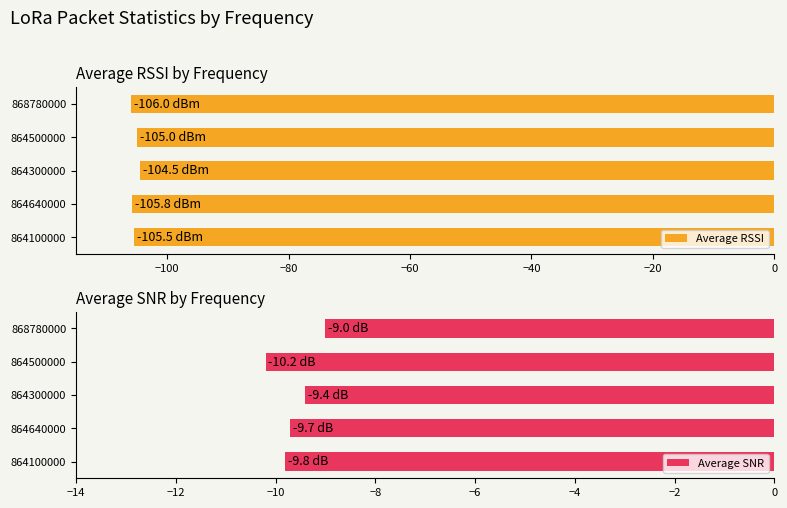

Read the Average RSSI value at 864500000.

-105.0